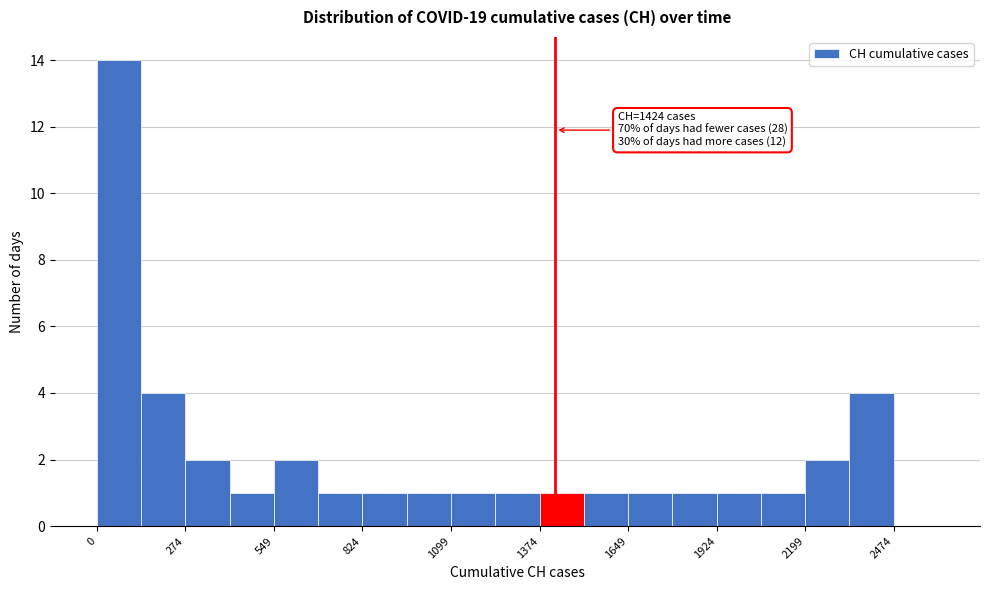

Read against the x-axis, roughly where is the centre of the tallest bar?

50